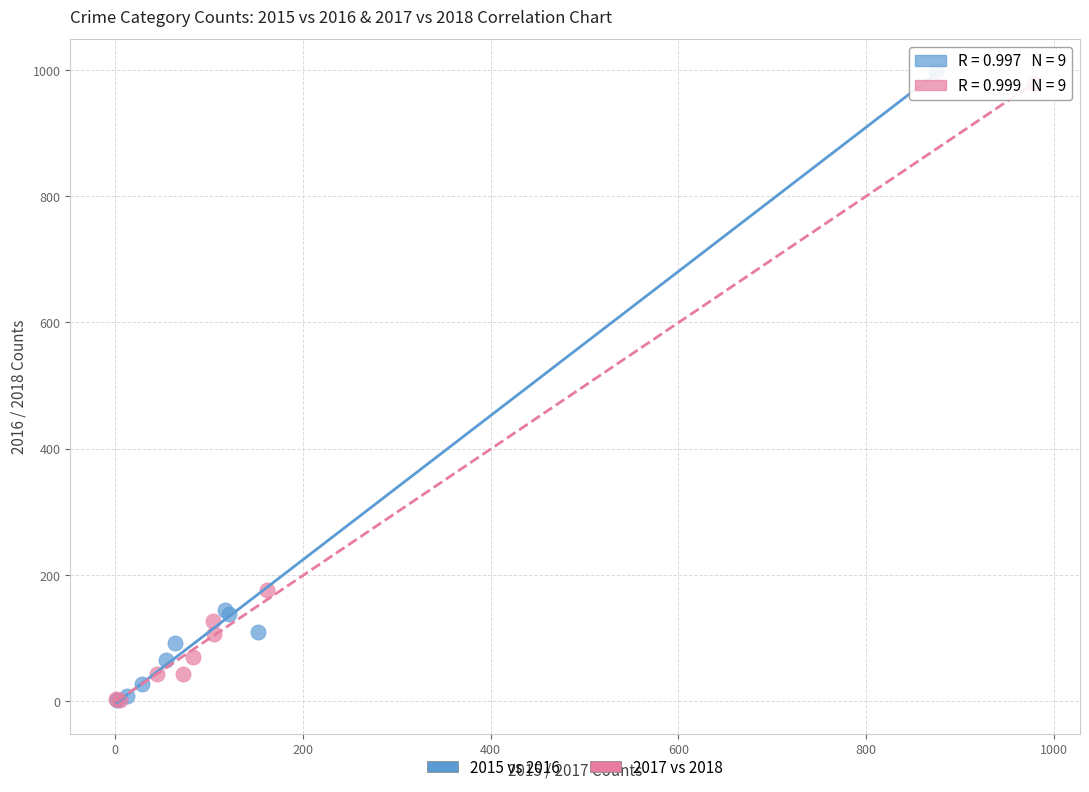

Which series has the largest Y range (max minus min)?

2015 vs 2016